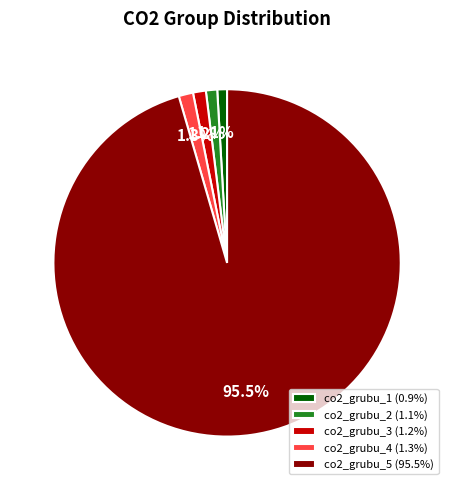

Is co2_grubu_2 the majority of the pie?

No